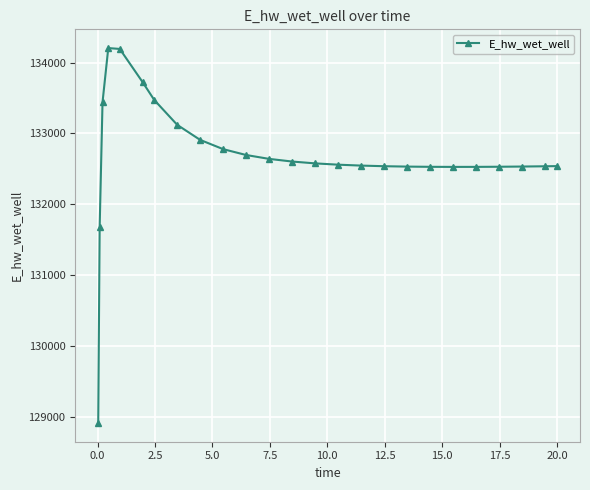

How many lines are shown in the chart?

1